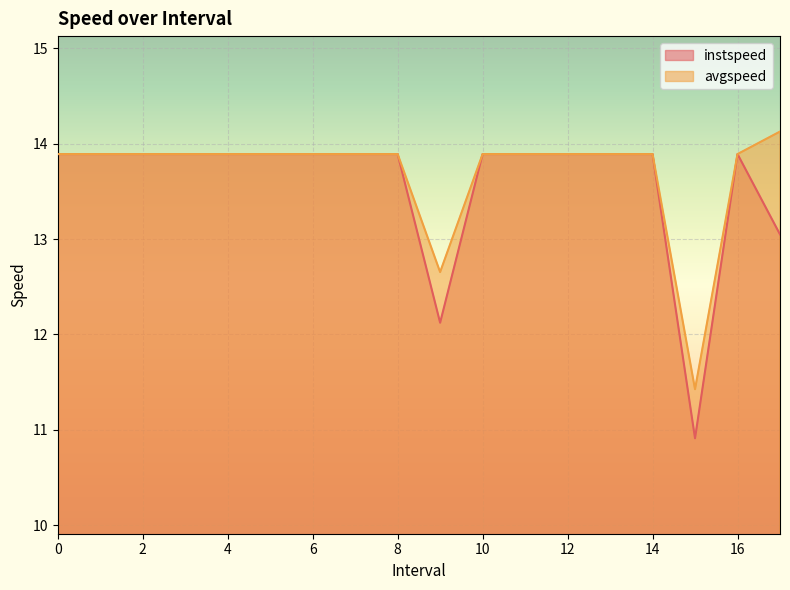

At how many categories does at least one series exceed 12?

17